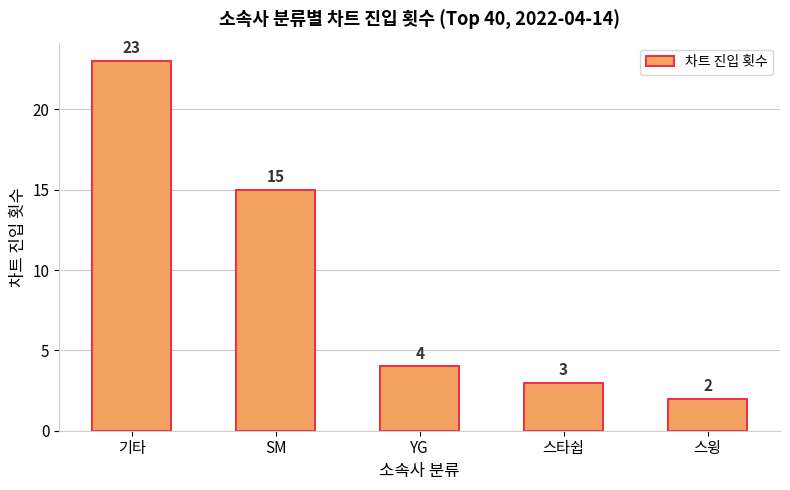

What is the change in value from SM to 스타쉽?

-12